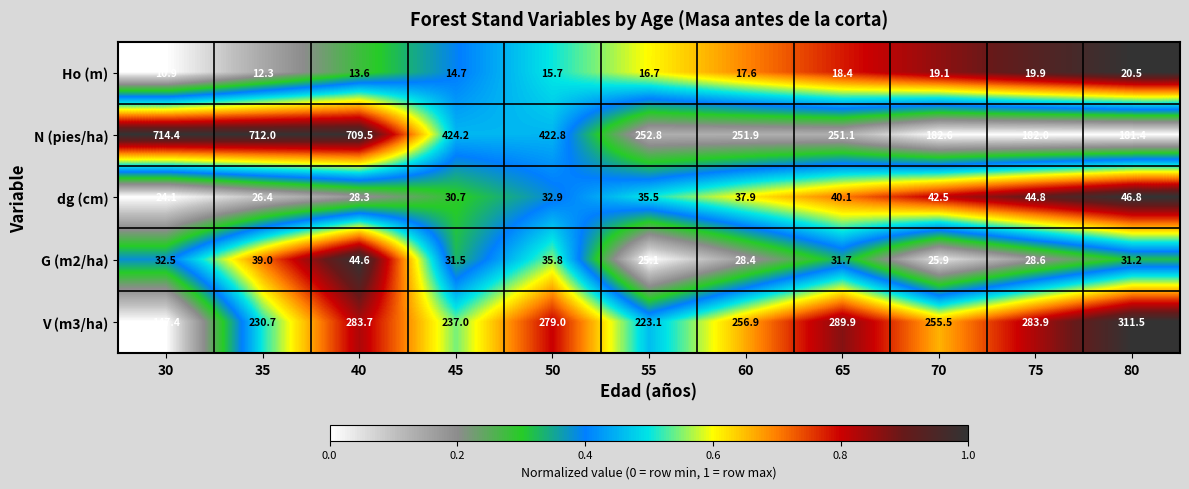

What is the difference between the second highest and minimum values in the N (pies/ha) series?

530.6